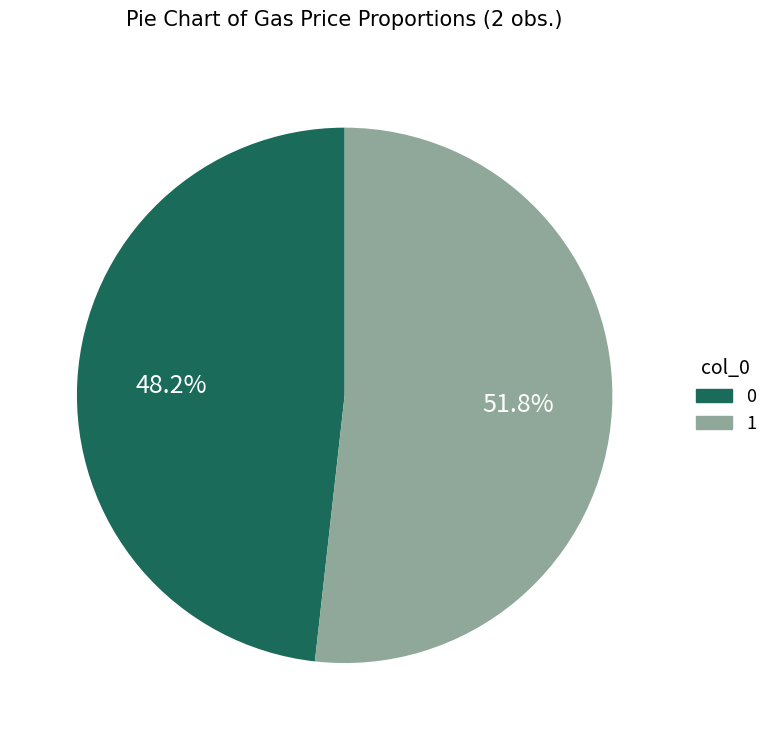

Rank the categories by value from lowest to highest.

0, 1